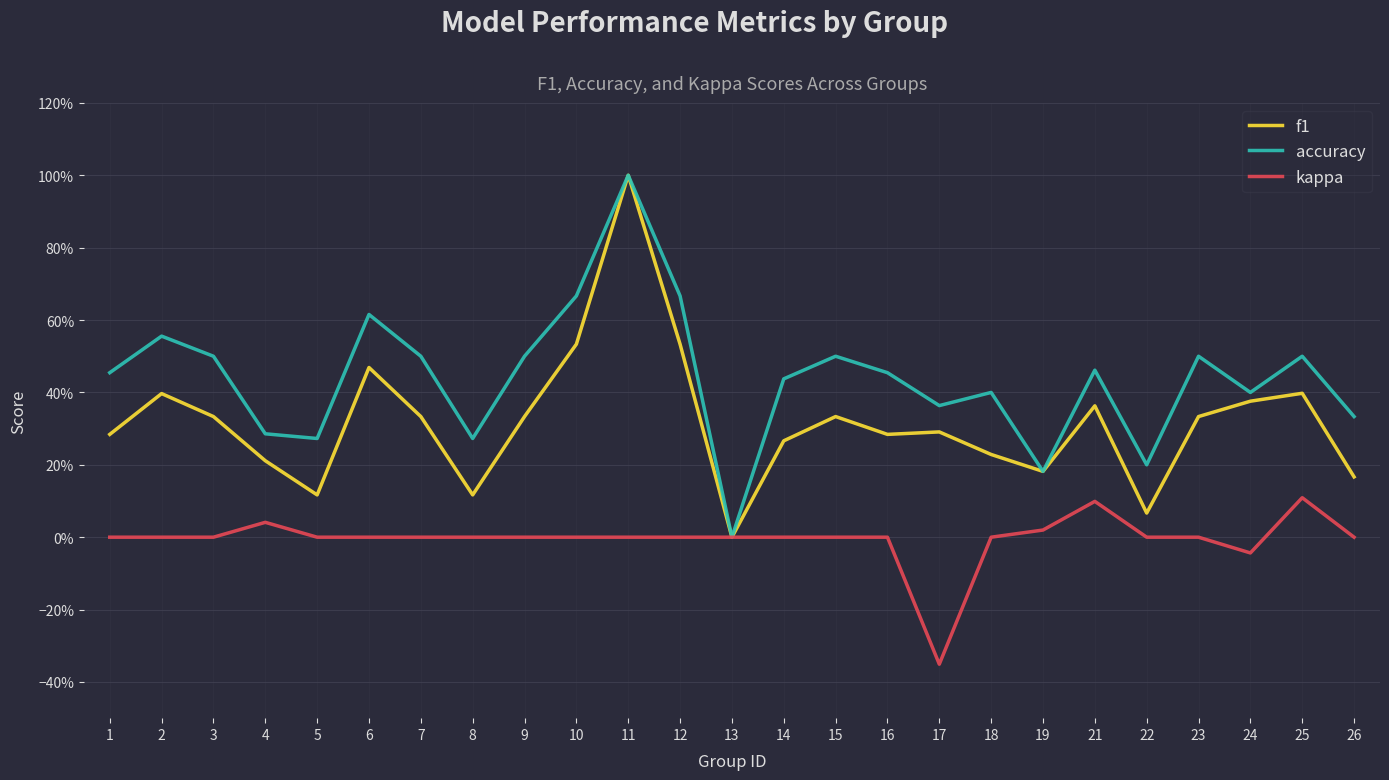

At which category does accuracy reach its first local valley?

5